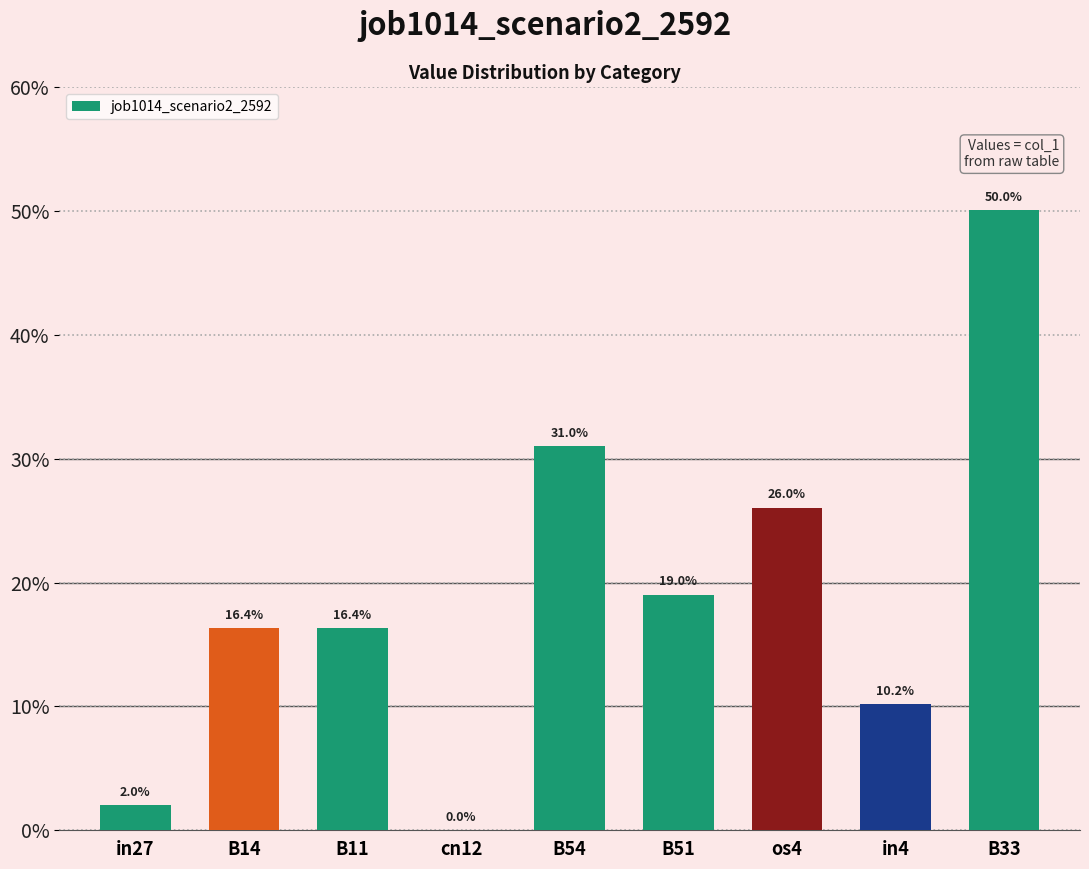

The chart shows a value of 0.5 at B54. True or false?

False